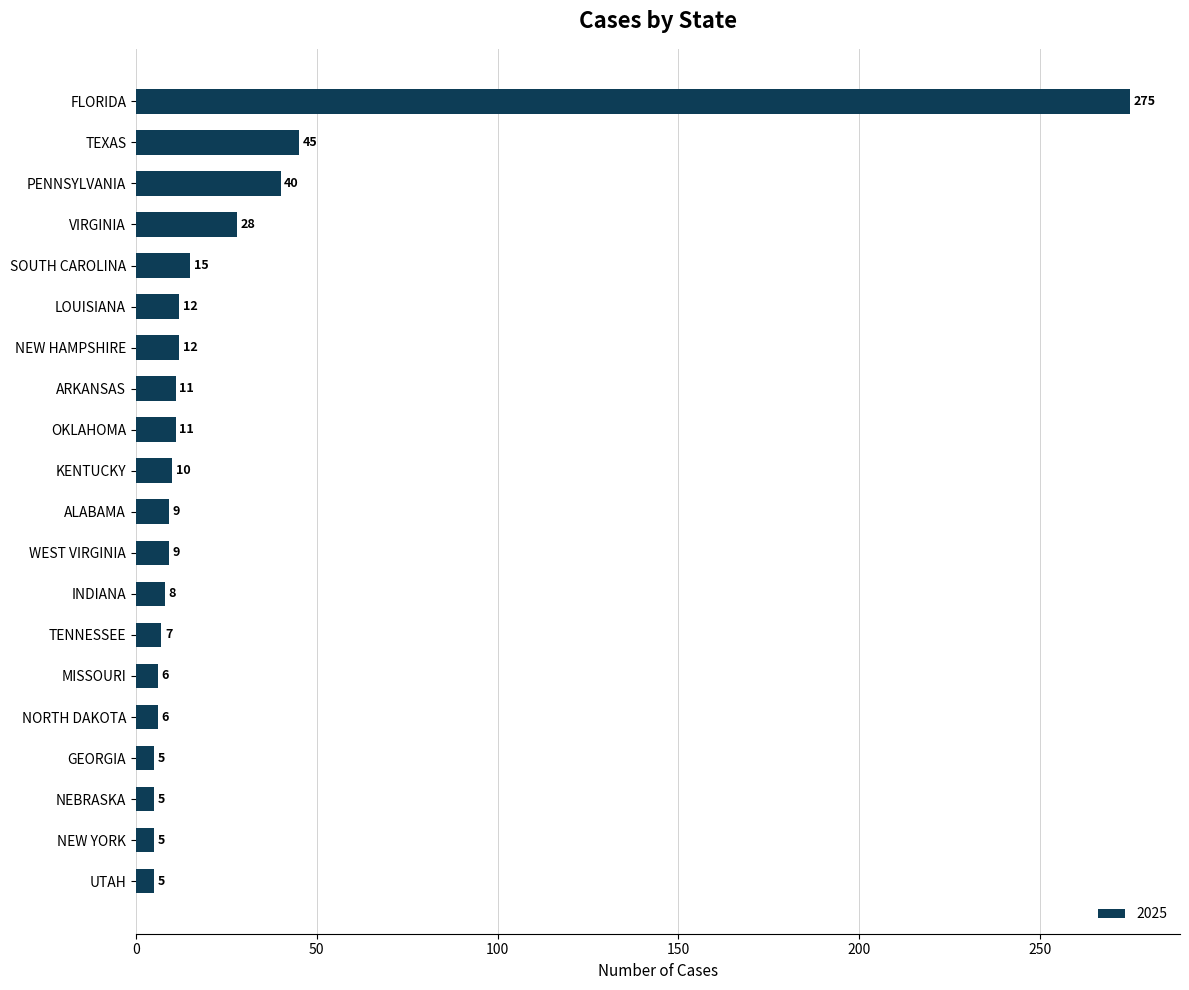

What is the approximate value at NORTH DAKOTA?

6